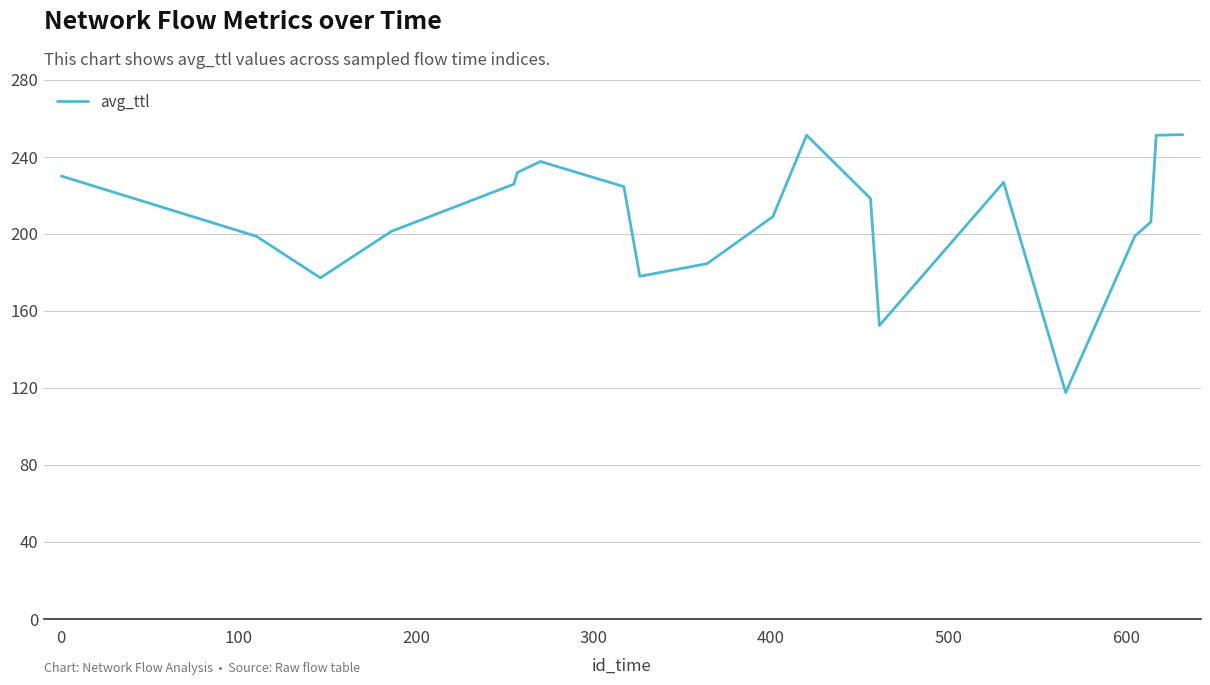

What is the difference between the maximum and minimum values?

134.0